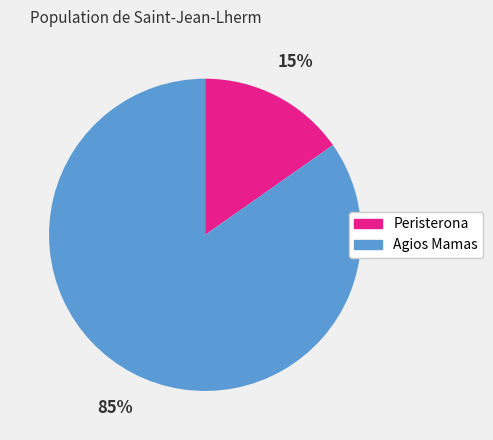

Do Agios Mamas and Peristerona together represent more than half of the pie?

Yes